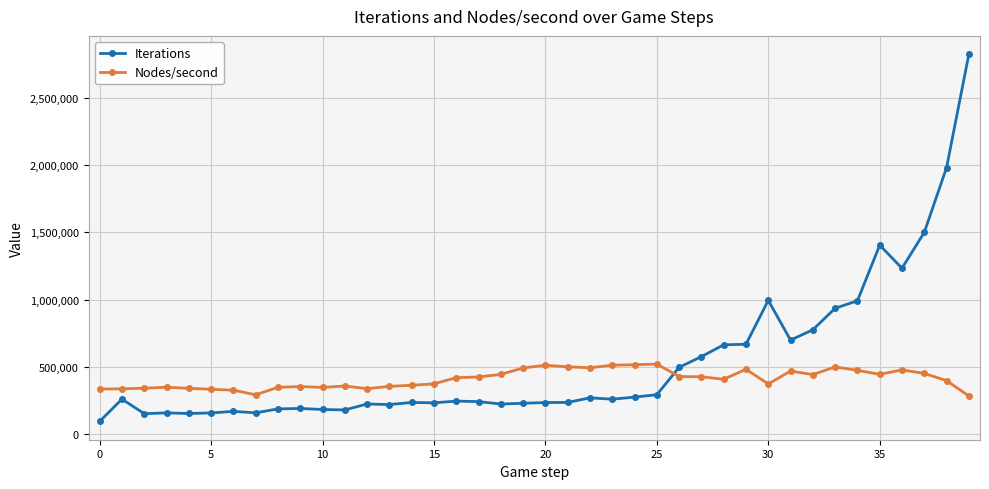

Which series has the largest total across all categories?

Iterations